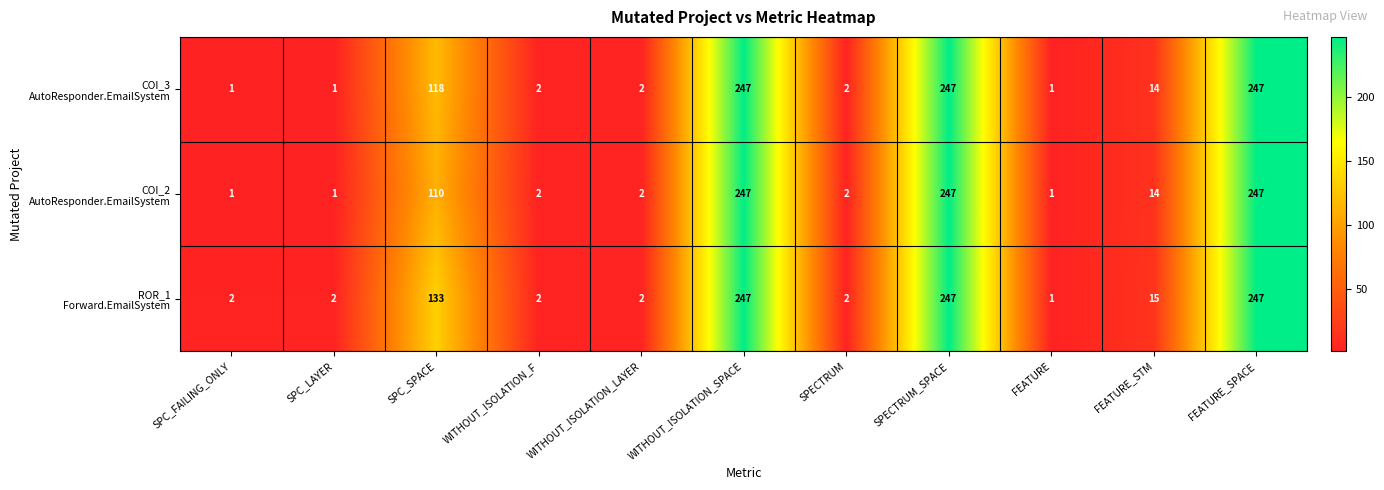

What is the greatest value displayed?

247